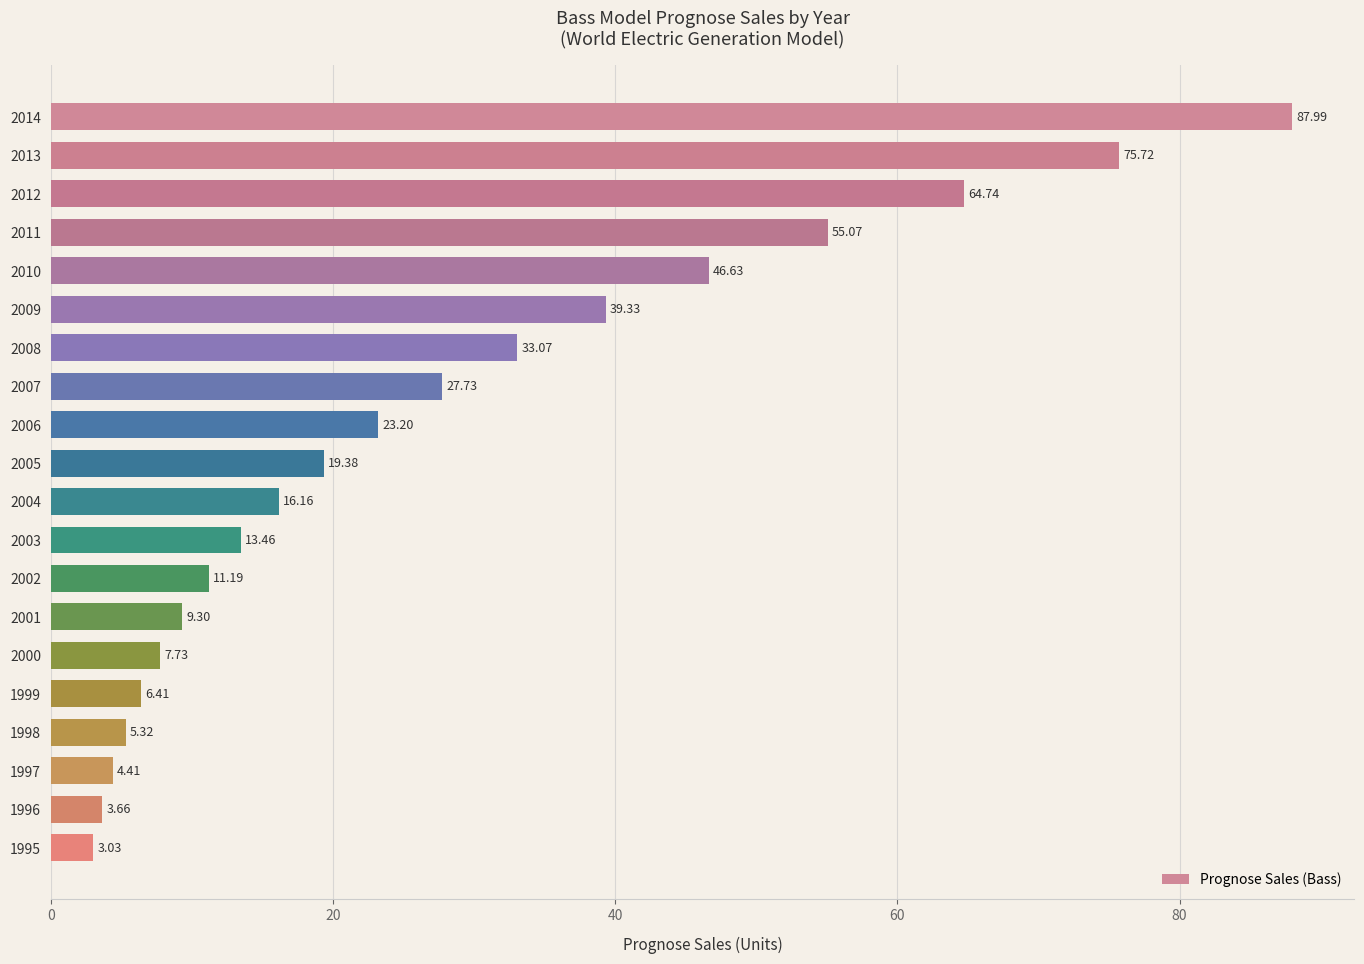

Which label corresponds to the smallest value in the chart?

1995